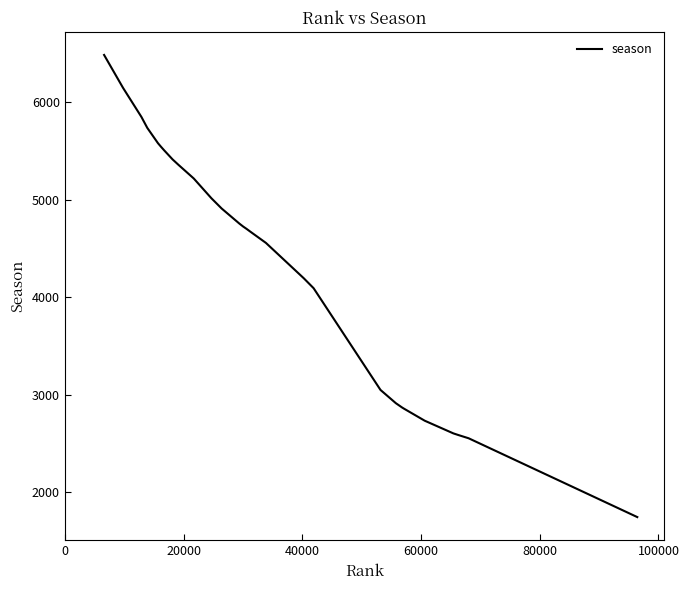

What is the difference between the maximum and minimum values?

4743